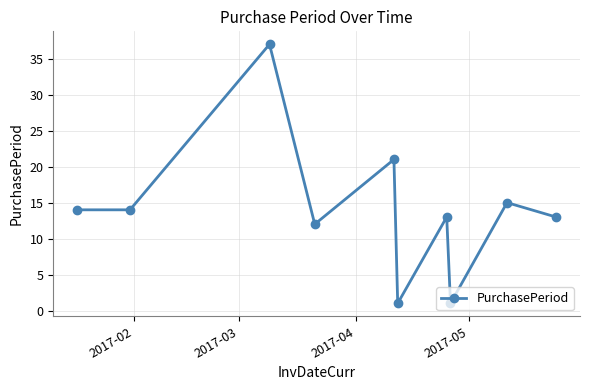

What is the difference between the maximum and second lowest values?

36